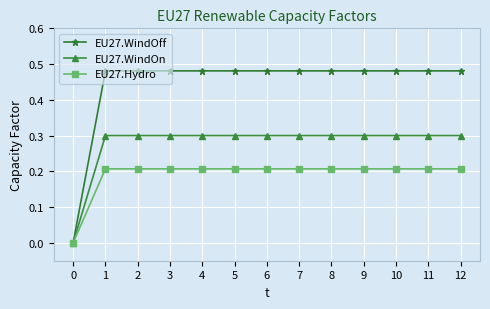

Rank the series at 6 from lowest to highest value.

EU27.Hydro, EU27.WindOn, EU27.WindOff